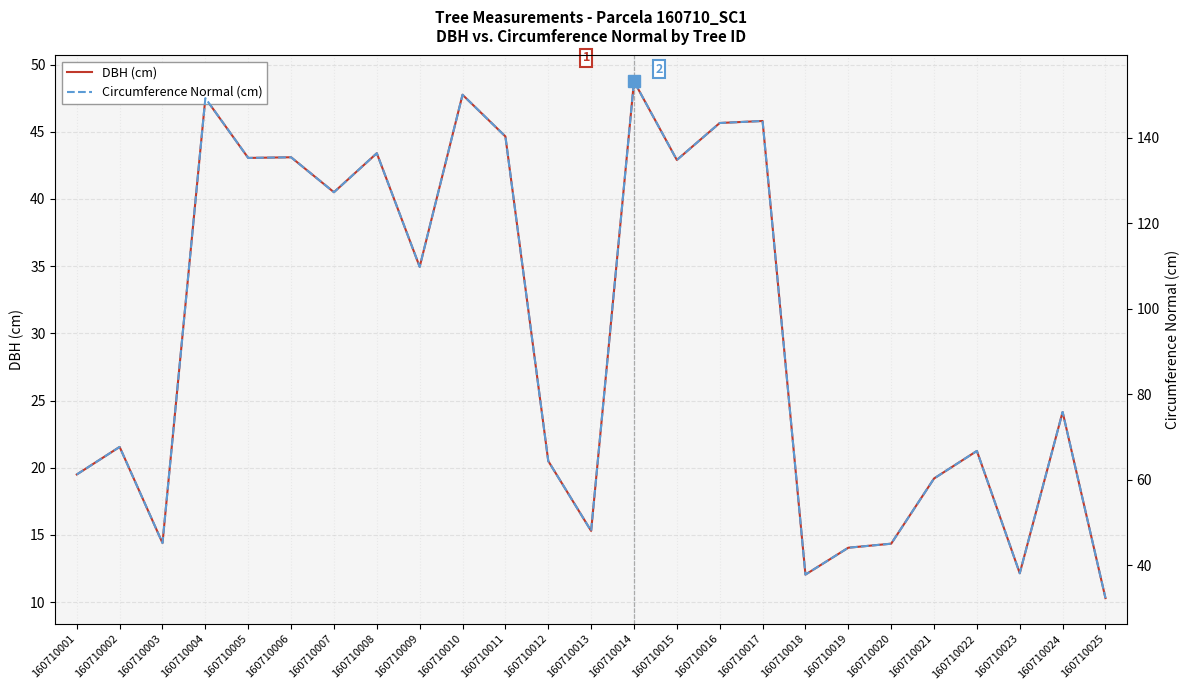

What is the total value across all series at 160710022?

88.0